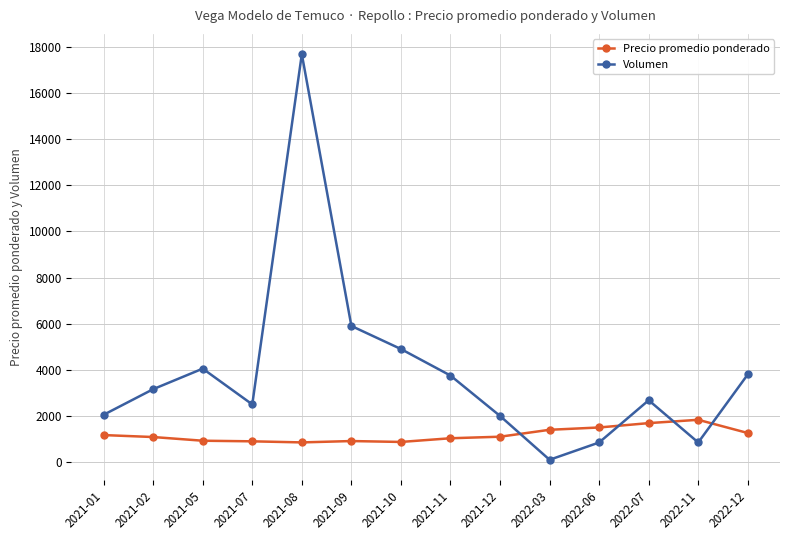

List the series in order of their overall mean, lowest first.

Precio promedio ponderado, Volumen